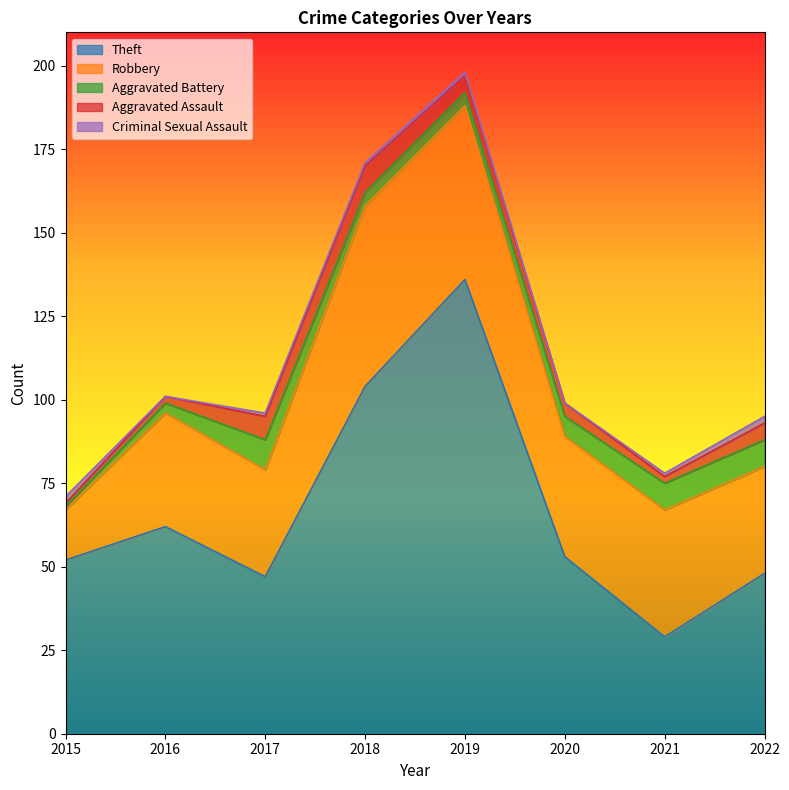

Rank the series at 2022 from highest to lowest value.

Theft, Robbery, Aggravated Battery, Aggravated Assault, Criminal Sexual Assault